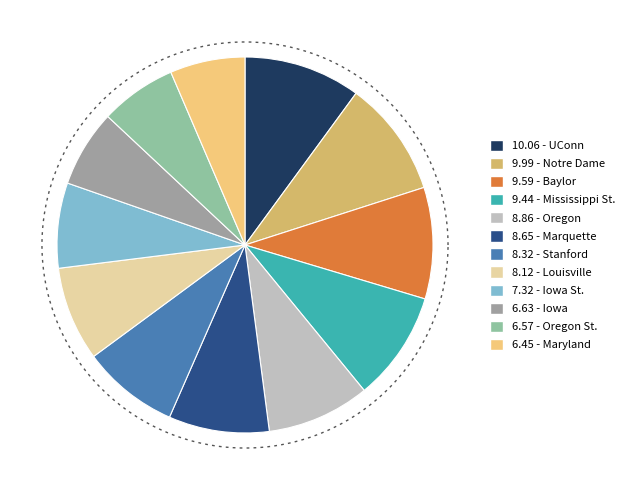

To the nearest percent, what portion does Mississippi St. represent?

9%